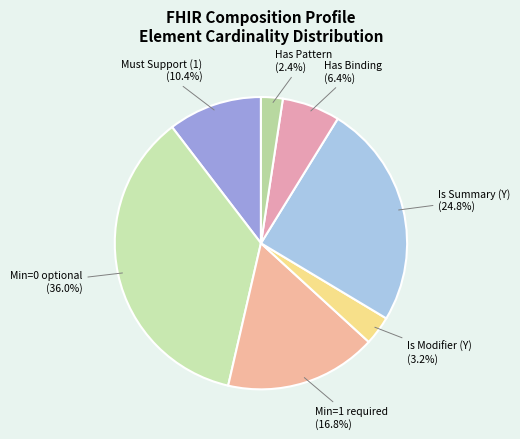

Count the number of slices in the pie.

7